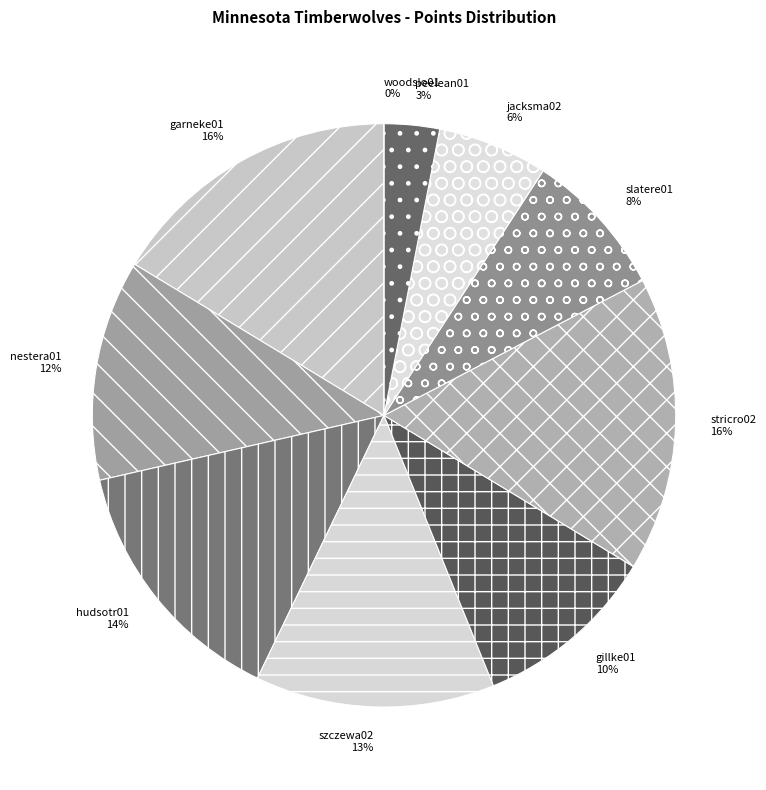

Is it true that slatere01 is 2% of the pie?

False